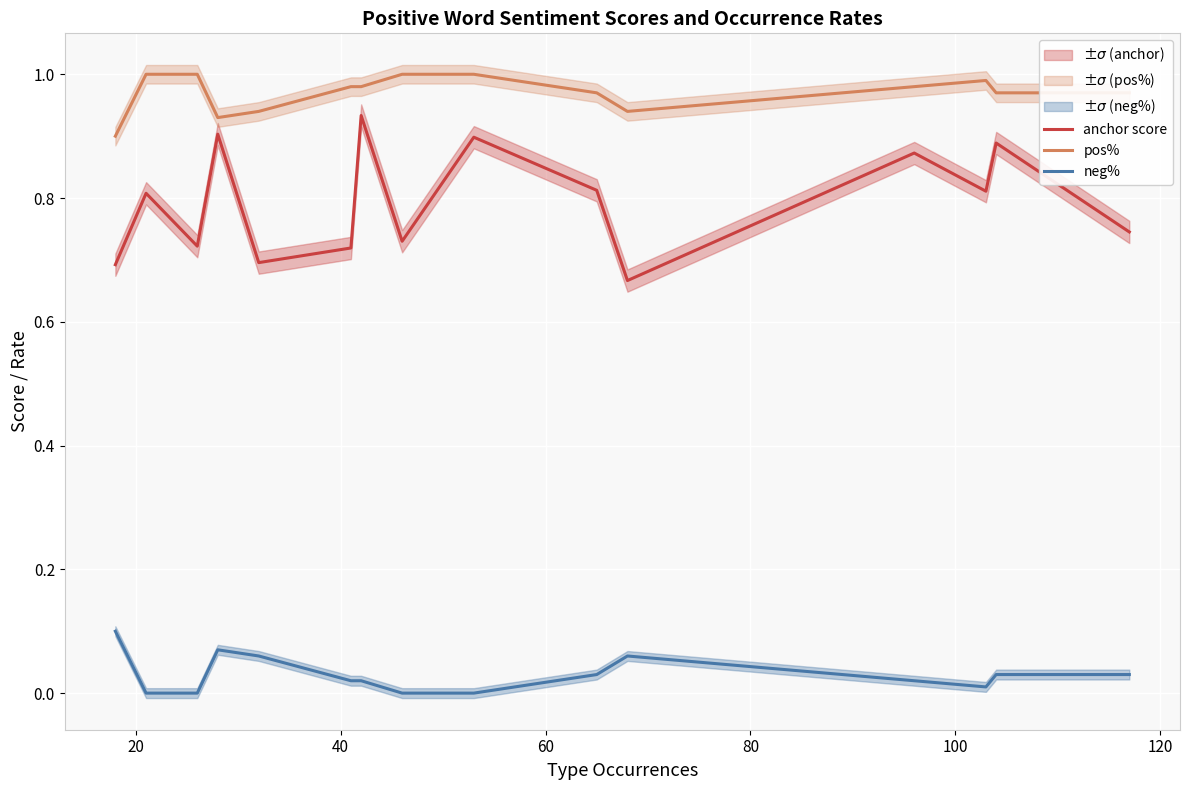

Is this an area chart (filled region under the line)?

No